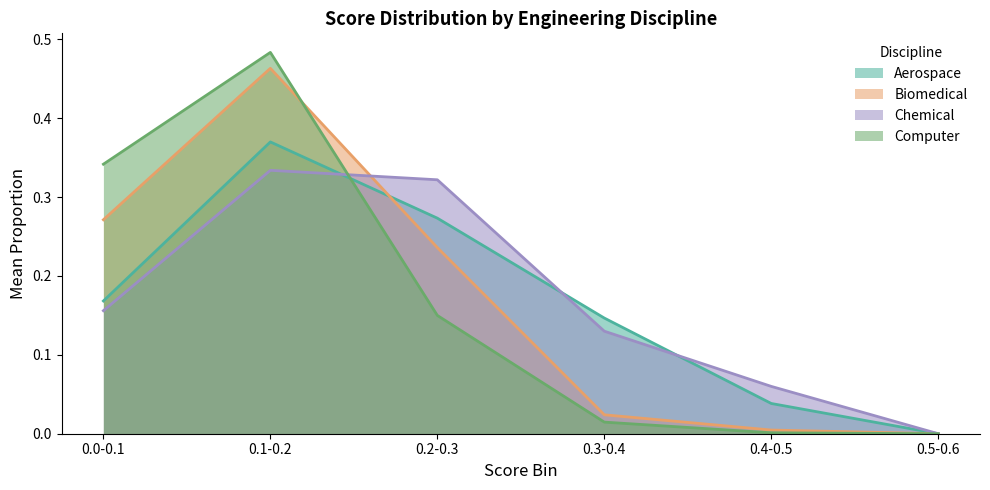

What is the difference between the second highest and minimum values in the Computer series?

0.3